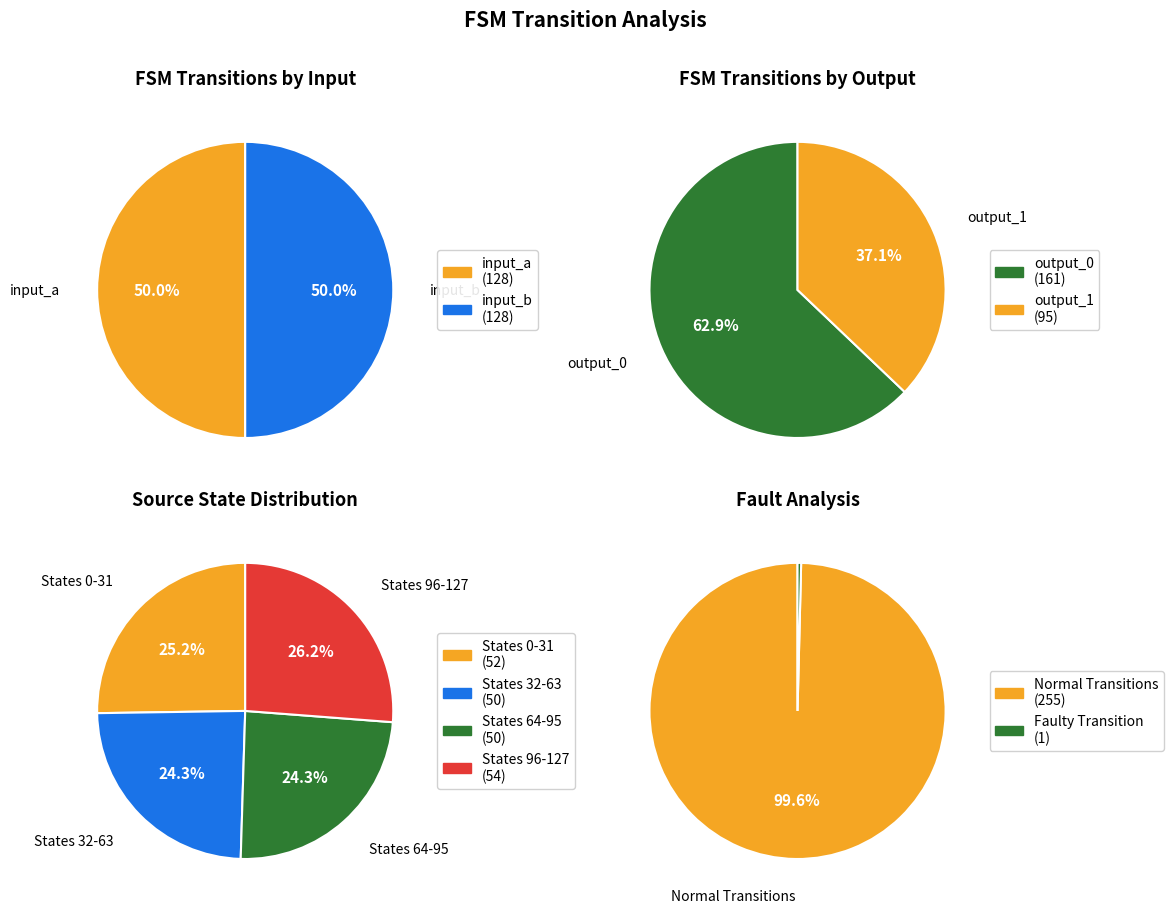

Count the number of slices in the pie.

4